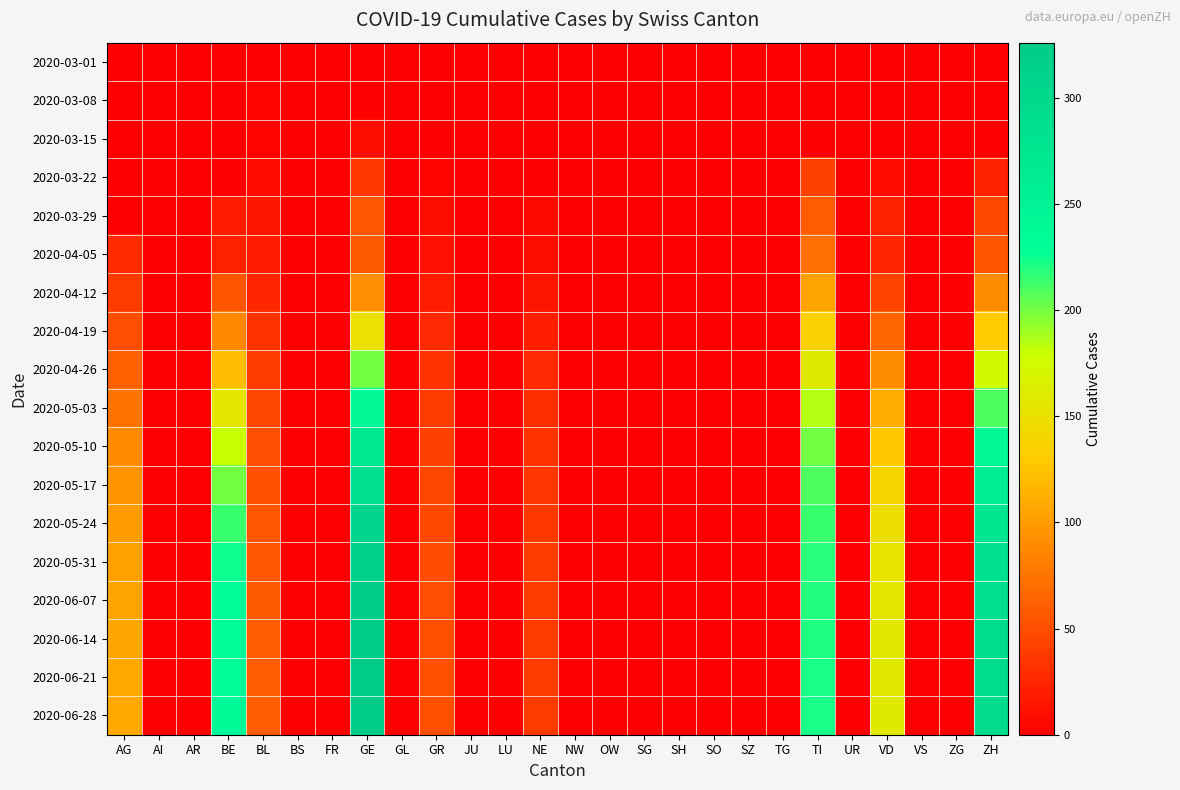

Between SO and FR, which is larger?

SO